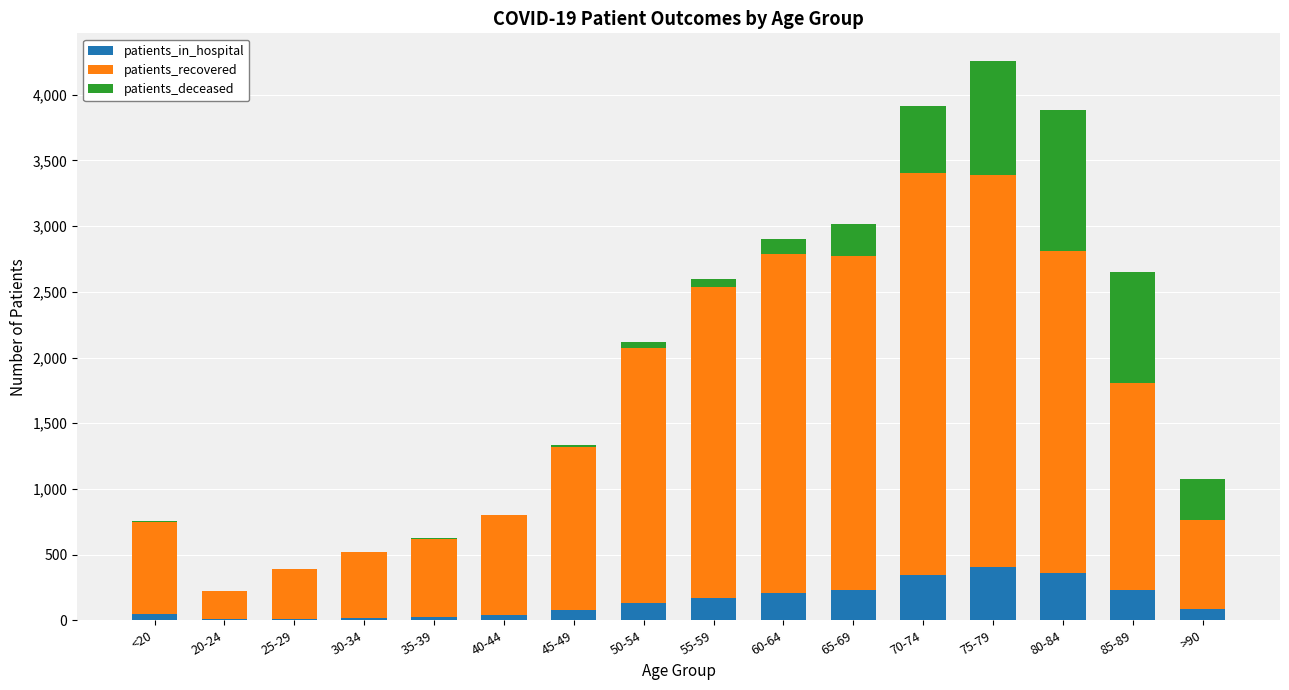

What is the difference between the patients_in_hospital values at 30-34 and 80-84?

344